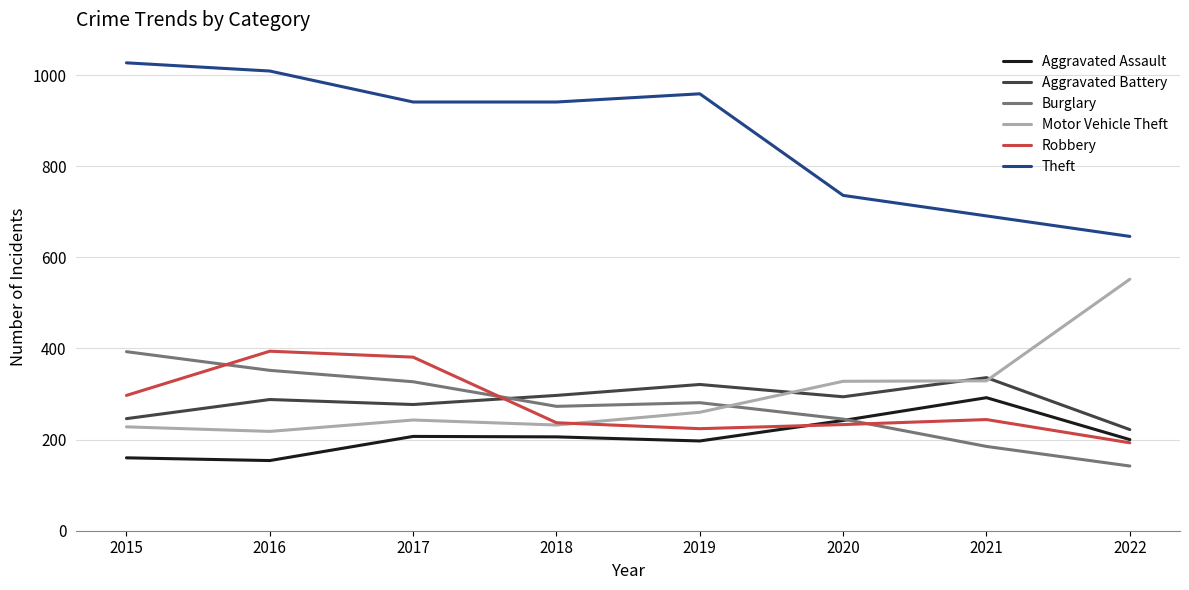

True or false: Aggravated Battery and Theft cross at least once.

False